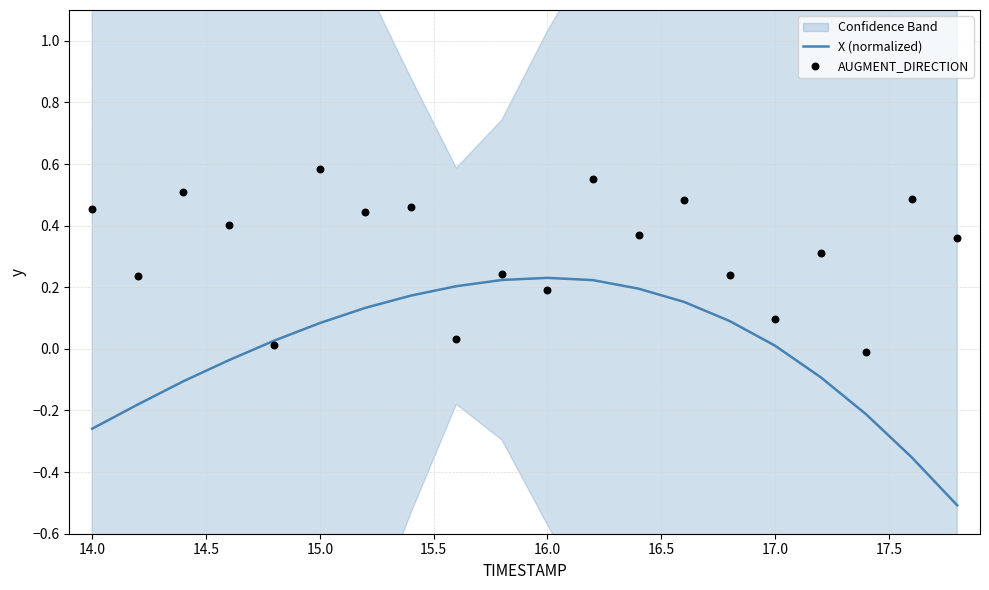

What is the lowest value of the X (normalized) series?

-0.5